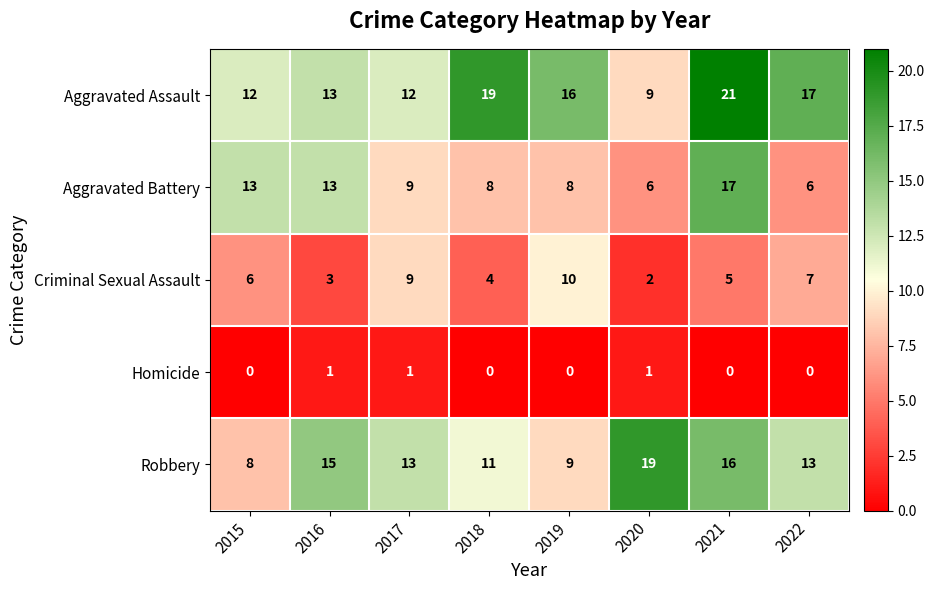

List the series in order of their peak value, highest first.

Aggravated Assault, Robbery, Aggravated Battery, Criminal Sexual Assault, Homicide